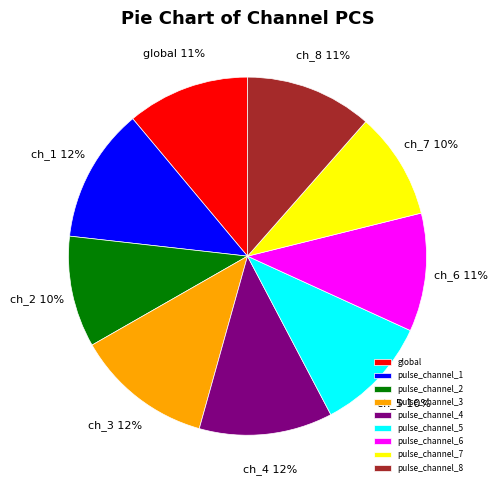

Combined, do pulse_channel_6 and pulse_channel_2 account for over 50%?

No